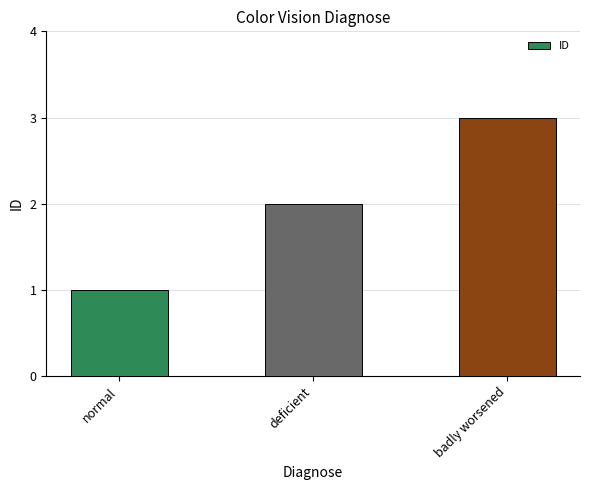

What is the label of the 2nd bar from the left?

deficient